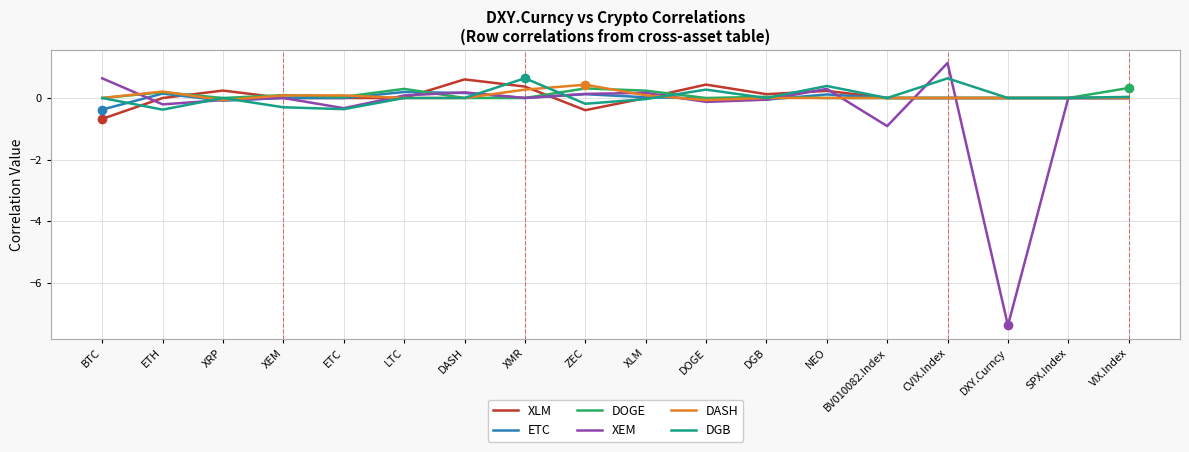

At which category is the sum across all series the highest?

CVIX.Index